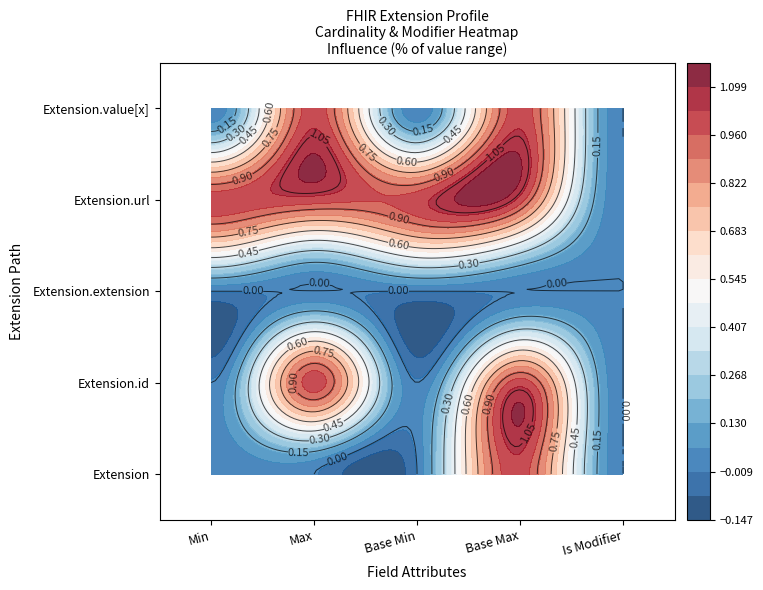

Which series has the largest total across all categories?

Extension.url